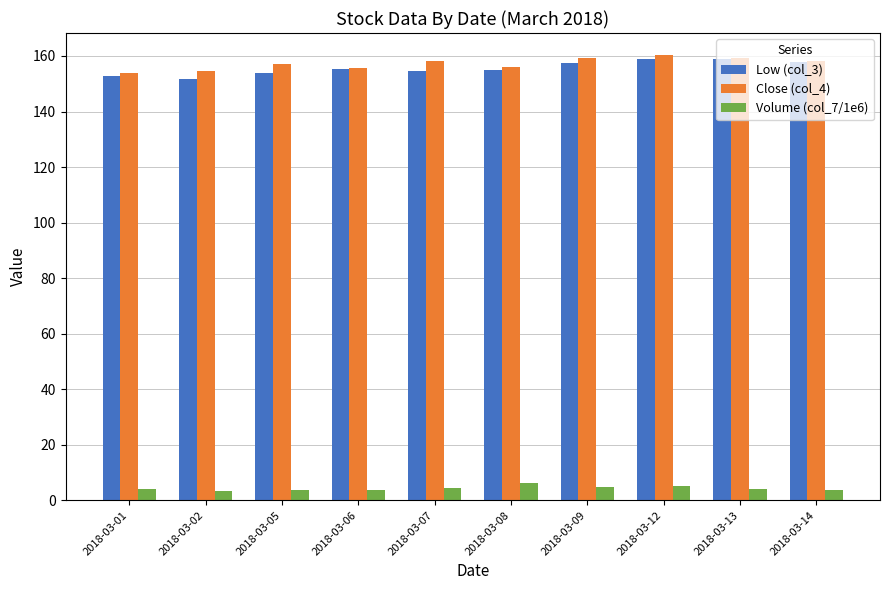

What is the lowest value of the Low (col_3) series?

151.9